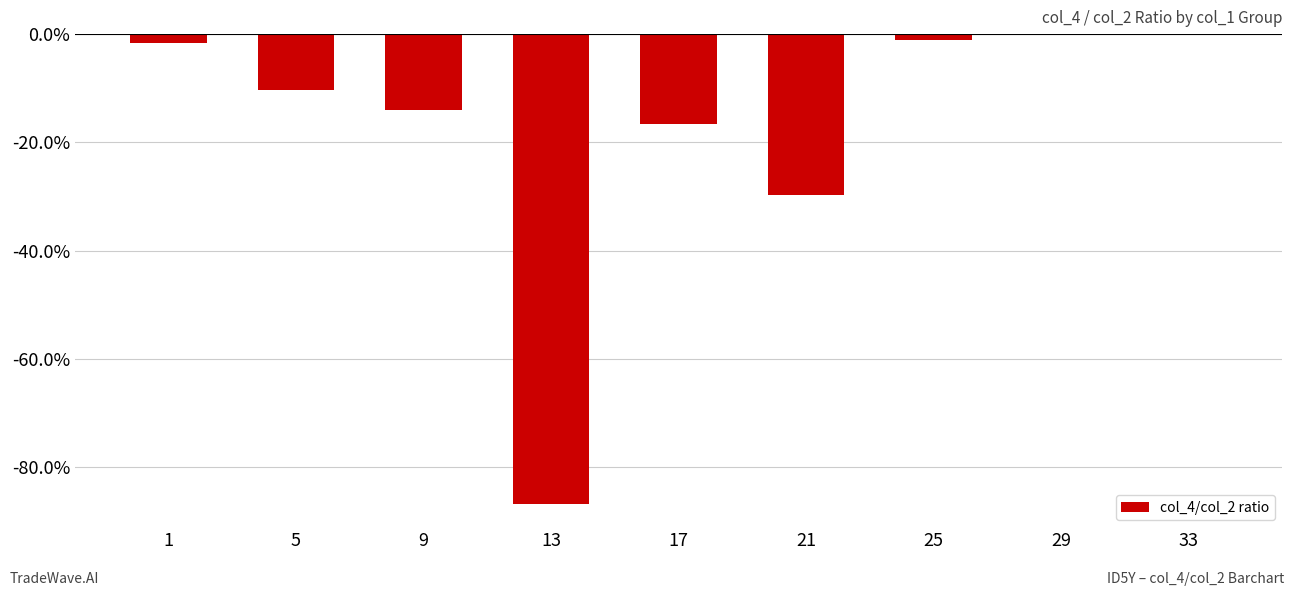

Is it true that the value at 25 is -0.0?

False